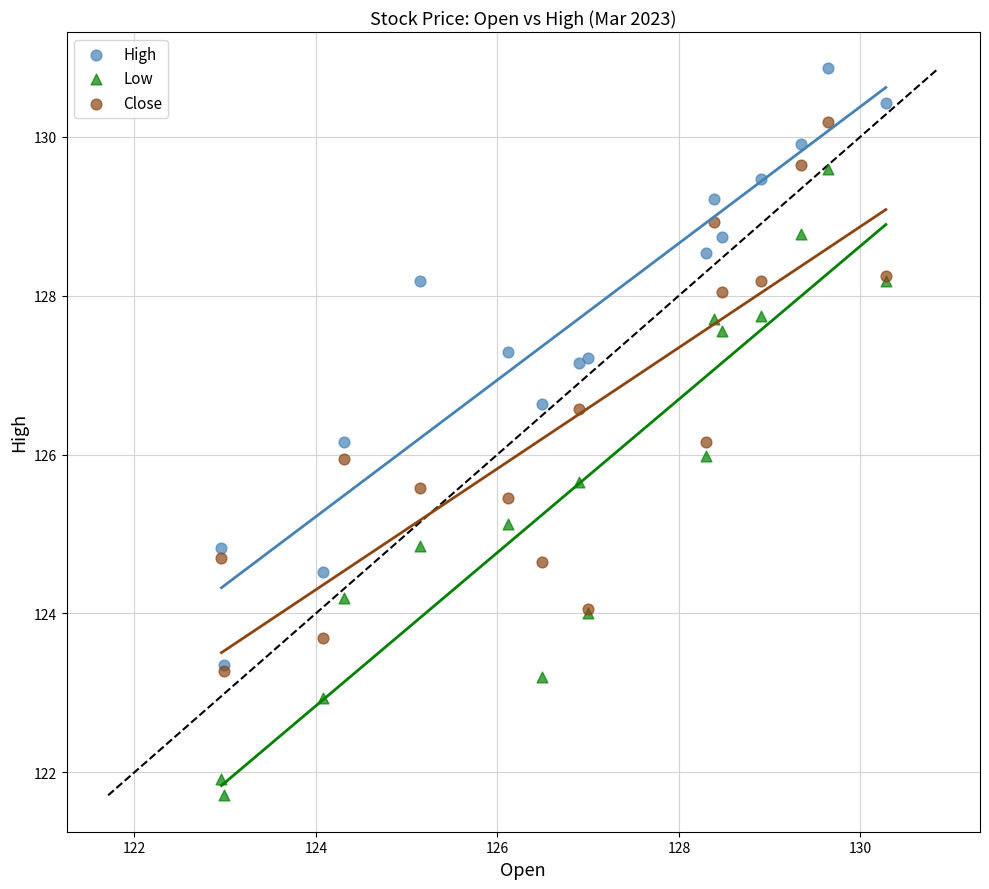

What are all the series names shown in the legend?

High, Low, Close